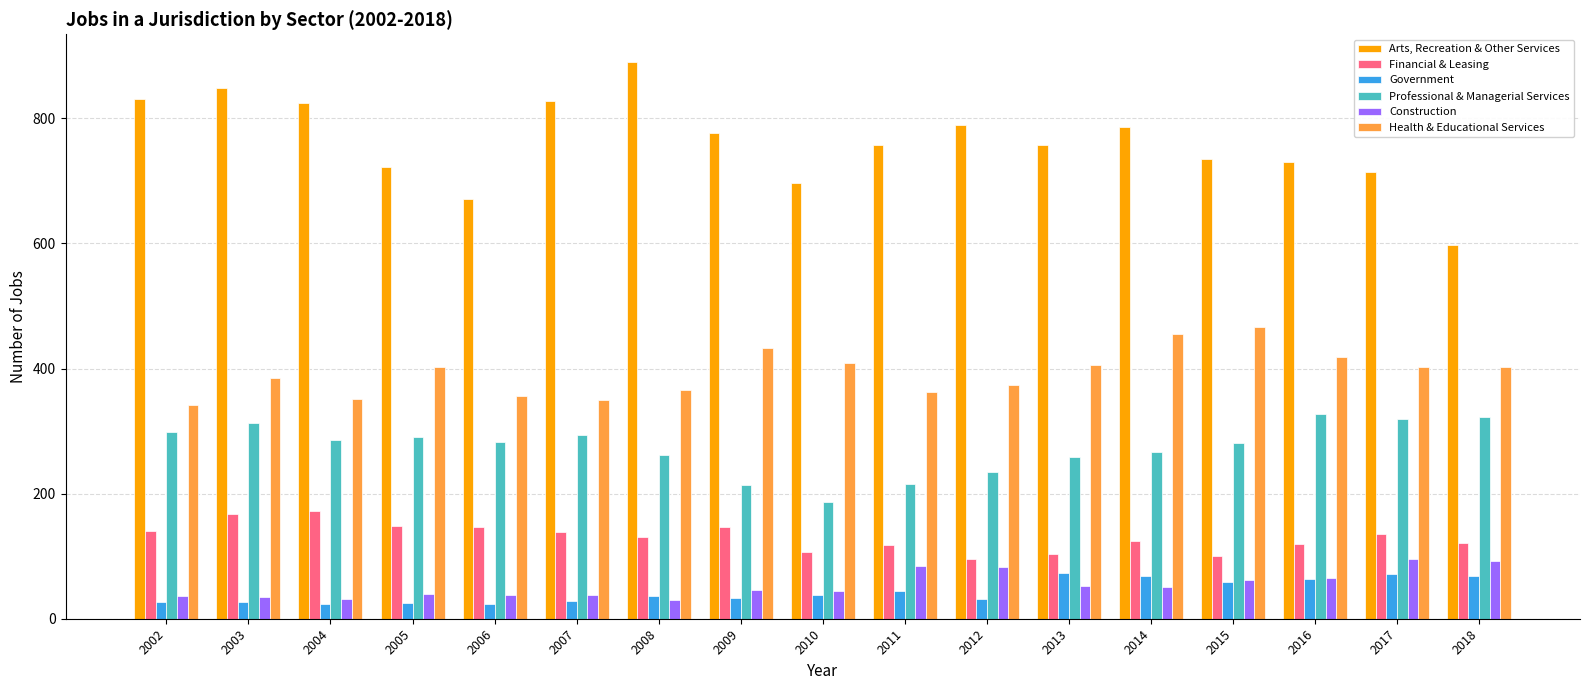

List the series in order of their peak value, highest first.

Arts, Recreation & Other Services, Health & Educational Services, Professional & Managerial Services, Financial & Leasing, Construction, Government